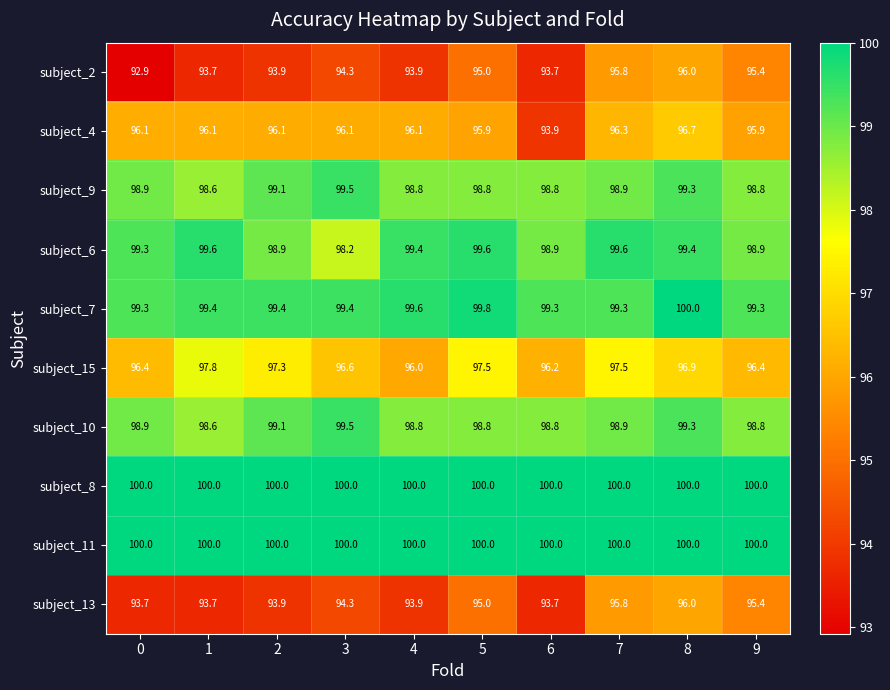

True or false: subject_13 has a value of 152.6 at 7.

False